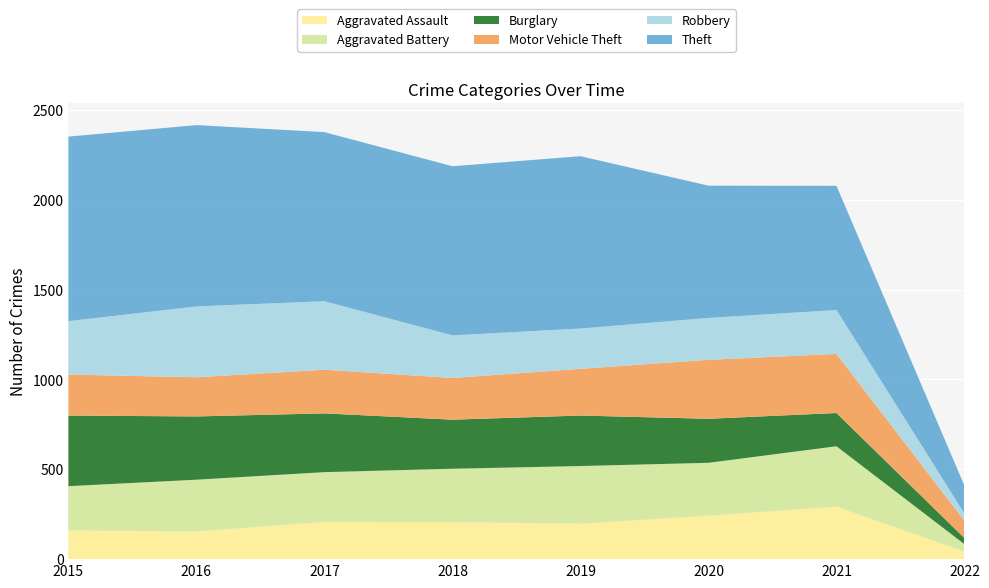

Reading right to left, transcribe all the data shown in this chart.

Aggravated Assault: 2022=42	2021=292	2020=242	2019=197	2018=206	2017=207	2016=154	2015=160
Aggravated Battery: 2022=41	2021=336	2020=294	2019=321	2018=297	2017=277	2016=288	2015=246
Burglary: 2022=34	2021=185	2020=245	2019=281	2018=273	2017=327	2016=352	2015=393
Motor Vehicle Theft: 2022=96	2021=329	2020=328	2019=260	2018=232	2017=243	2016=218	2015=228
Robbery: 2022=40	2021=244	2020=233	2019=224	2018=237	2017=381	2016=394	2015=297
Theft: 2022=155	2021=691	2020=736	2019=959	2018=941	2017=941	2016=1009	2015=1027